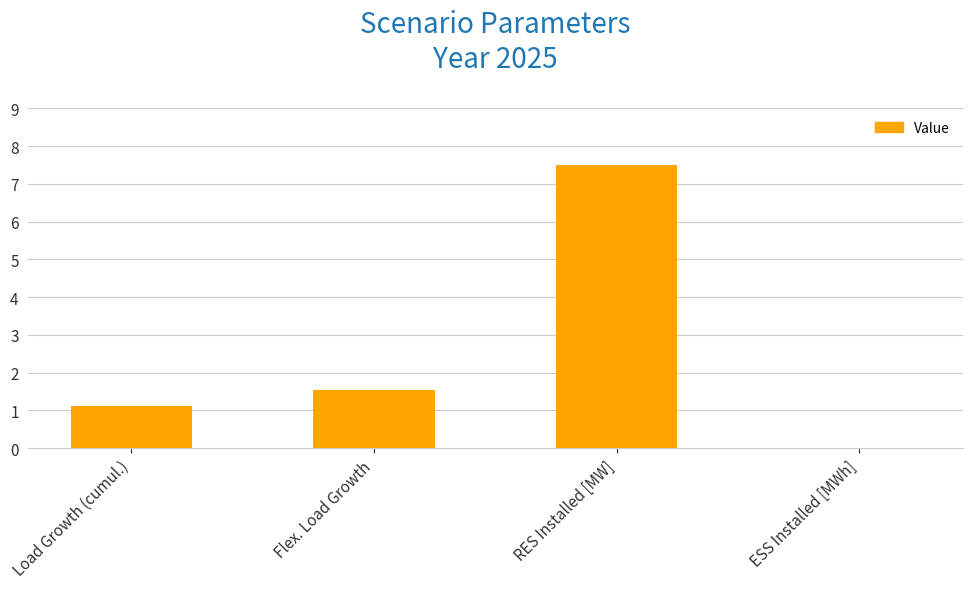

What is the greatest value displayed?

7.5